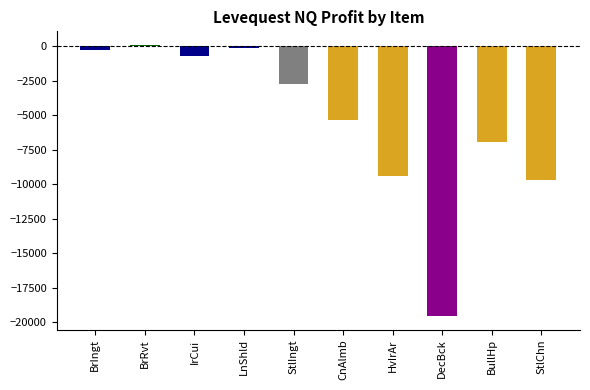

What is the difference between the maximum and minimum values?

19613.0